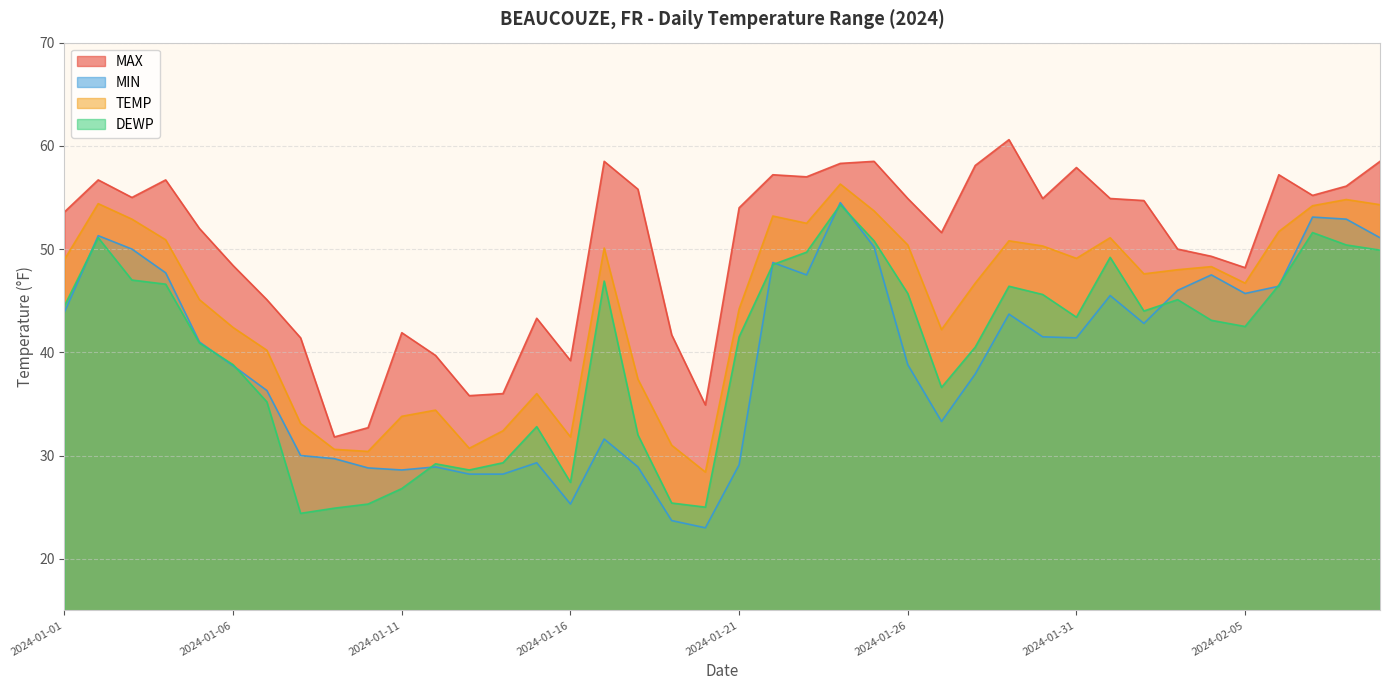

At 2024-01-05, list the series in order from largest to smallest.

MAX, TEMP, MIN, DEWP